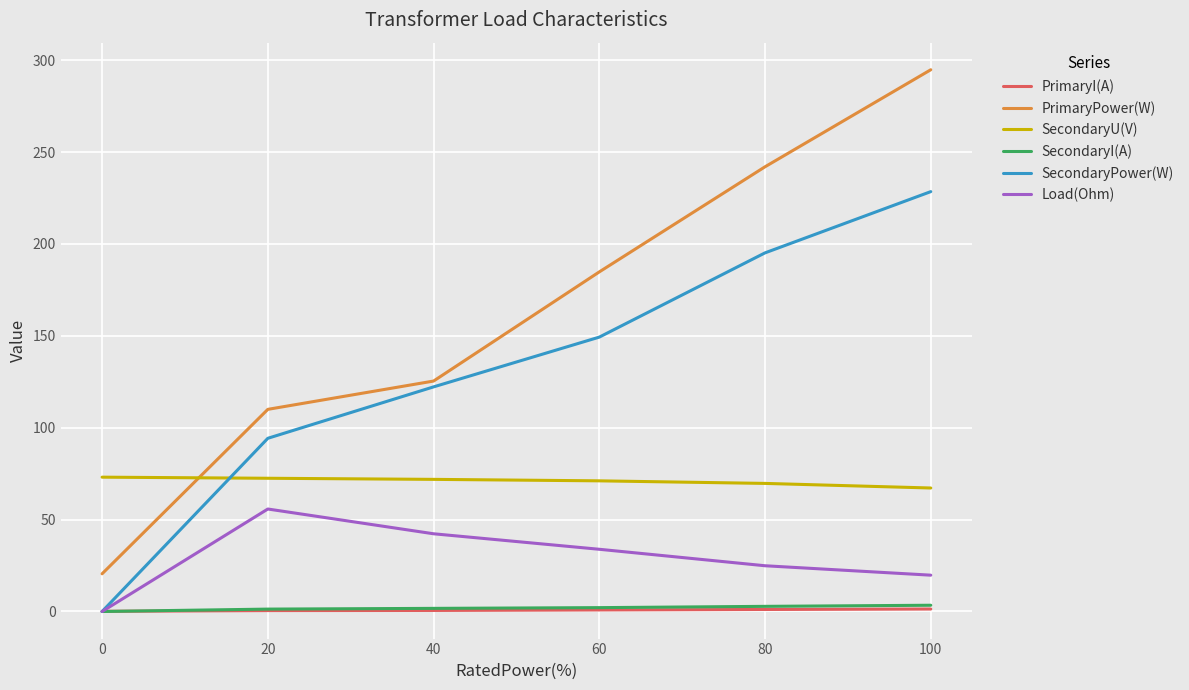

True or false: SecondaryPower(W) and PrimaryPower(W) intersect in this chart.

False